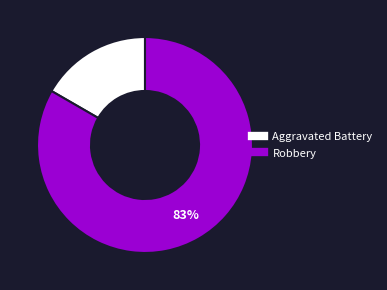

Which slice represents more than half of the pie?

Robbery